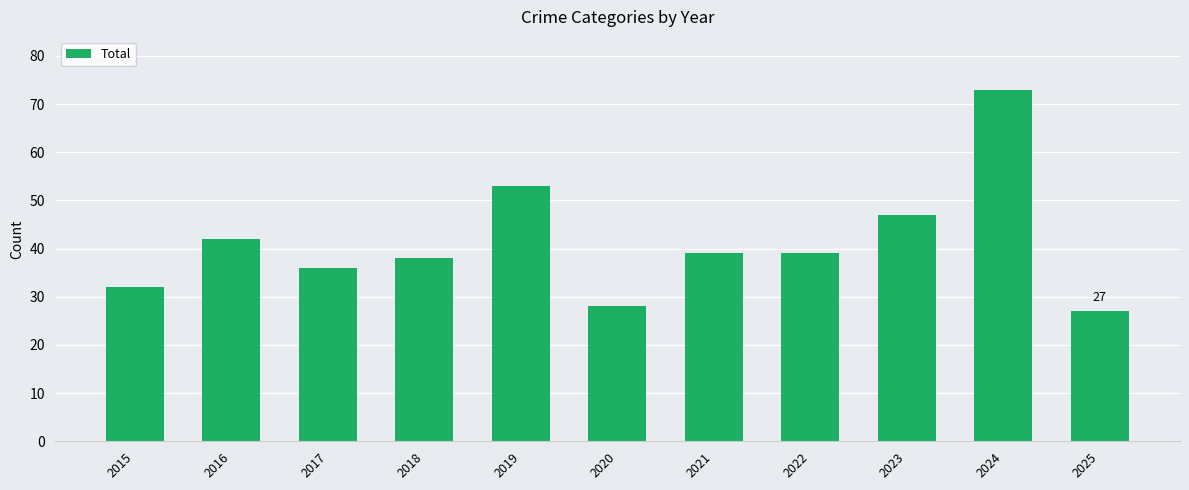

What is the difference between the second highest and second lowest values?

25